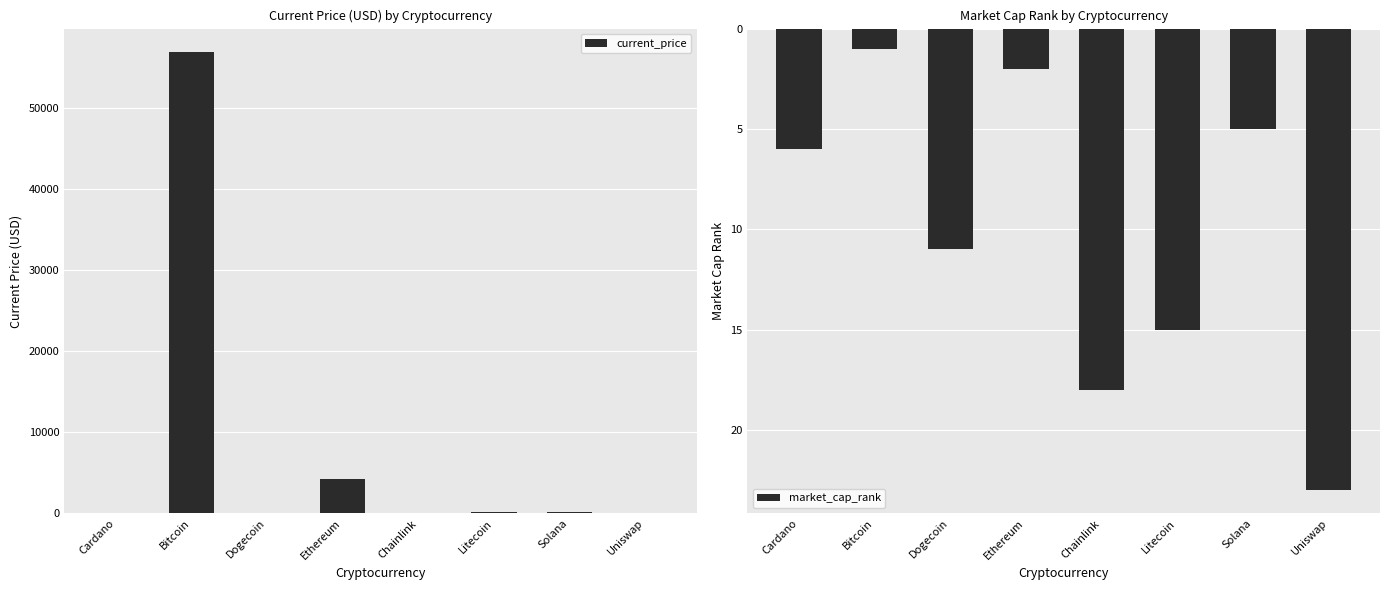

How many data points does each series have?

8